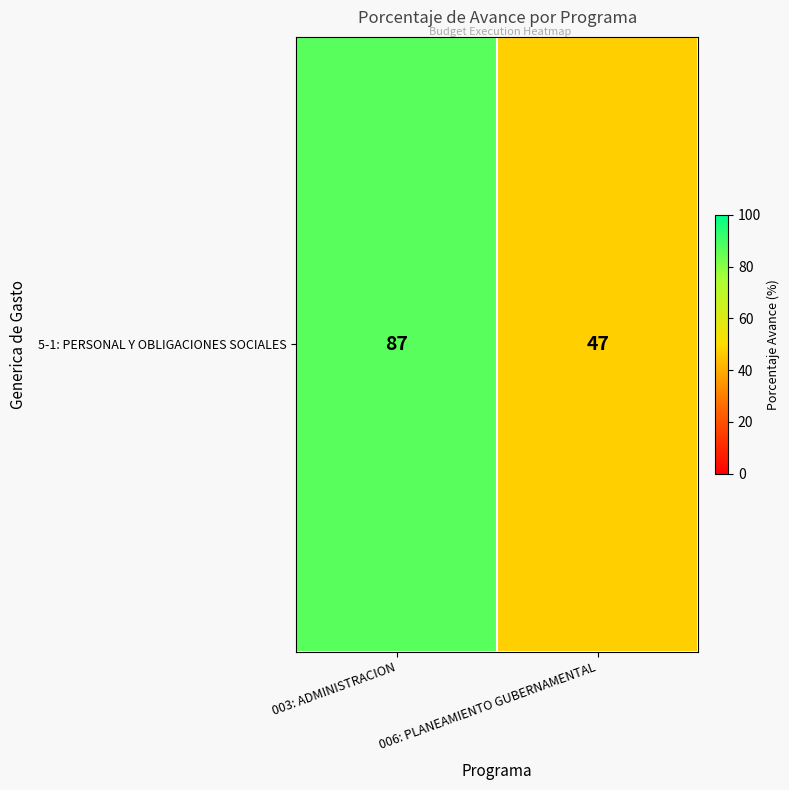

Rank the categories by value from lowest to highest.

006: PLANEAMIENTO GUBERNAMENTAL, 003: ADMINISTRACION